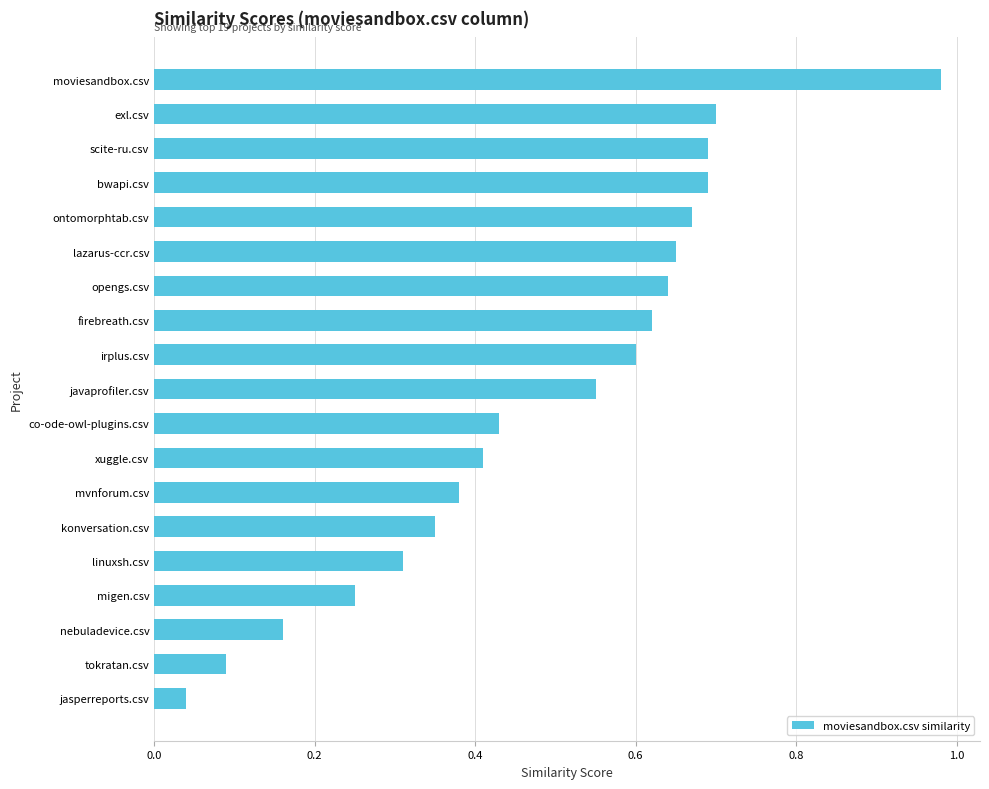

The value at lazarus-ccr.csv is 0.7. True or false?

True